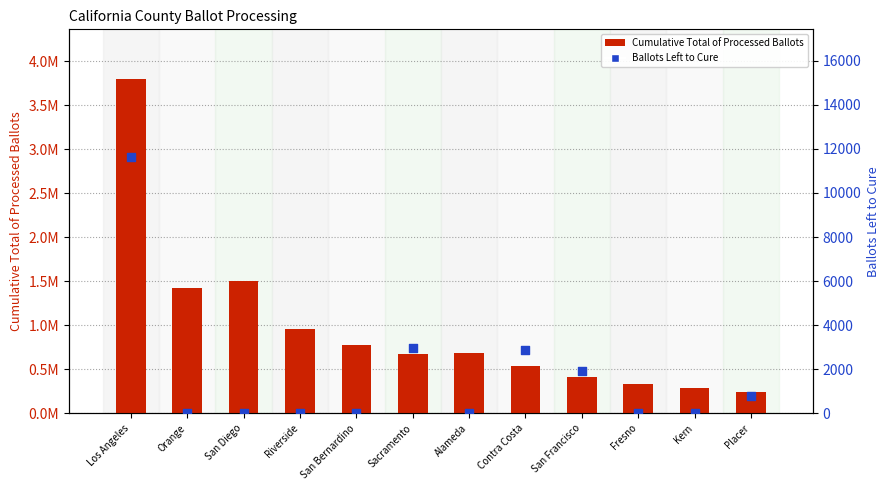

Is the value of Cumulative Total of Processed Ballots at Los Angeles greater than the value of Ballots Left to Cure at Contra Costa?

Yes